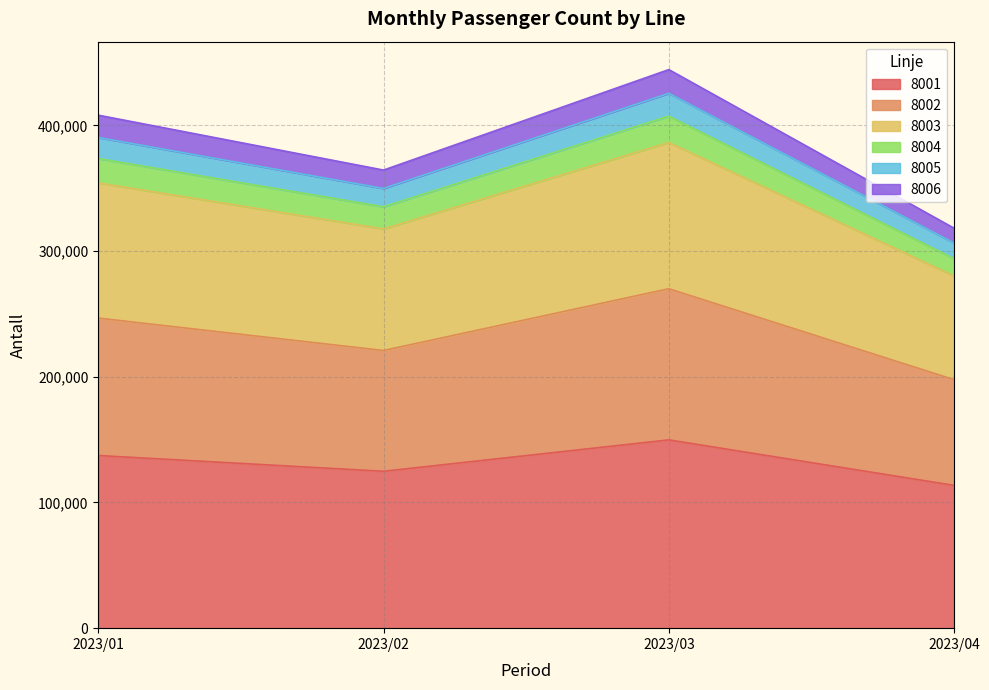

What is the total value across all series at 2023/03?

444331